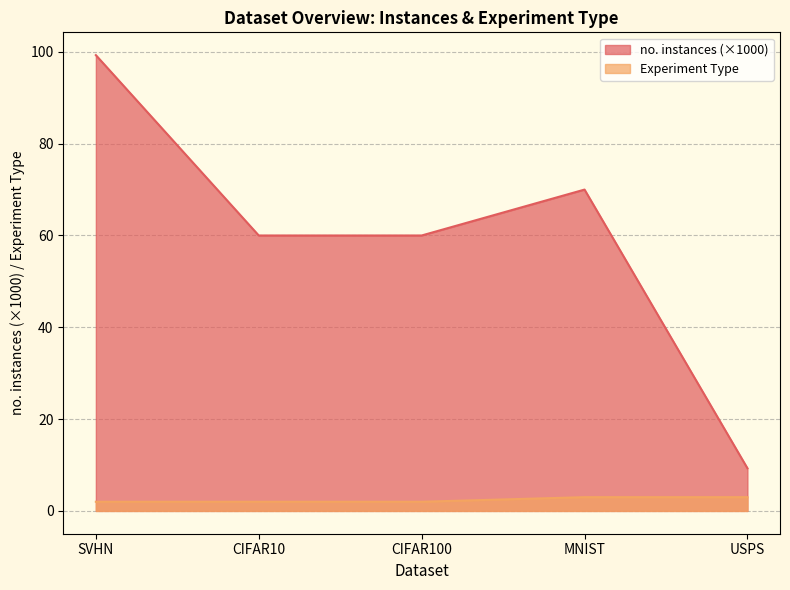

What is the sum of the Experiment Type values at SVHN and CIFAR100?

4.0